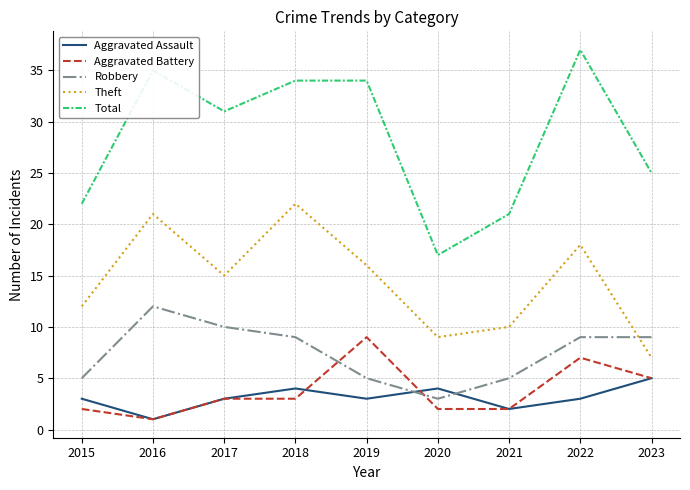

Is the value of Aggravated Battery at 2016 greater than the value of Aggravated Assault at 2018?

No